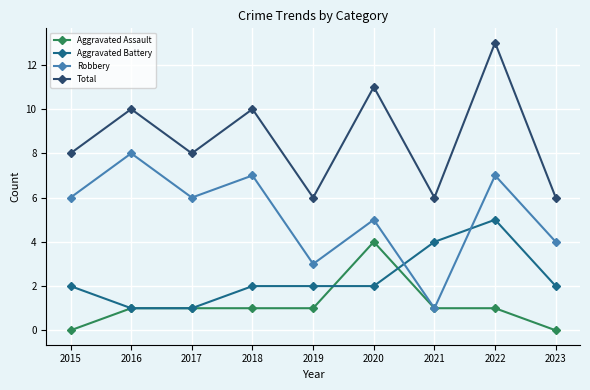

Rank the series by their average value, from highest to lowest.

Total, Robbery, Aggravated Battery, Aggravated Assault